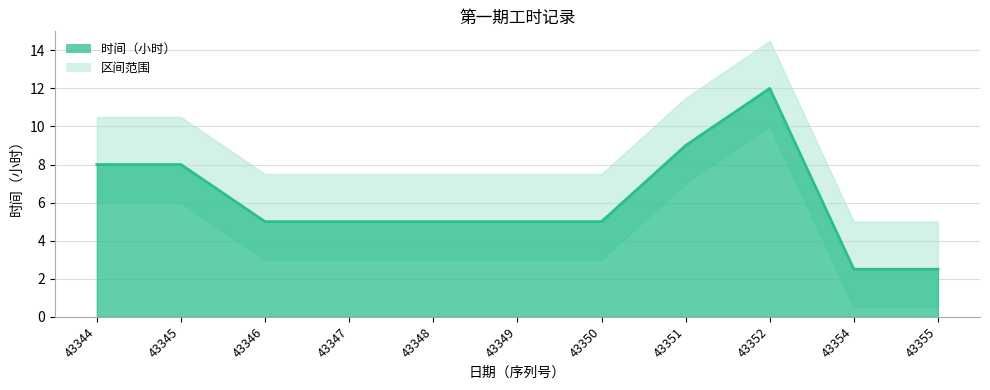

What is the sum of the values at 43344 and 43352?

20.0